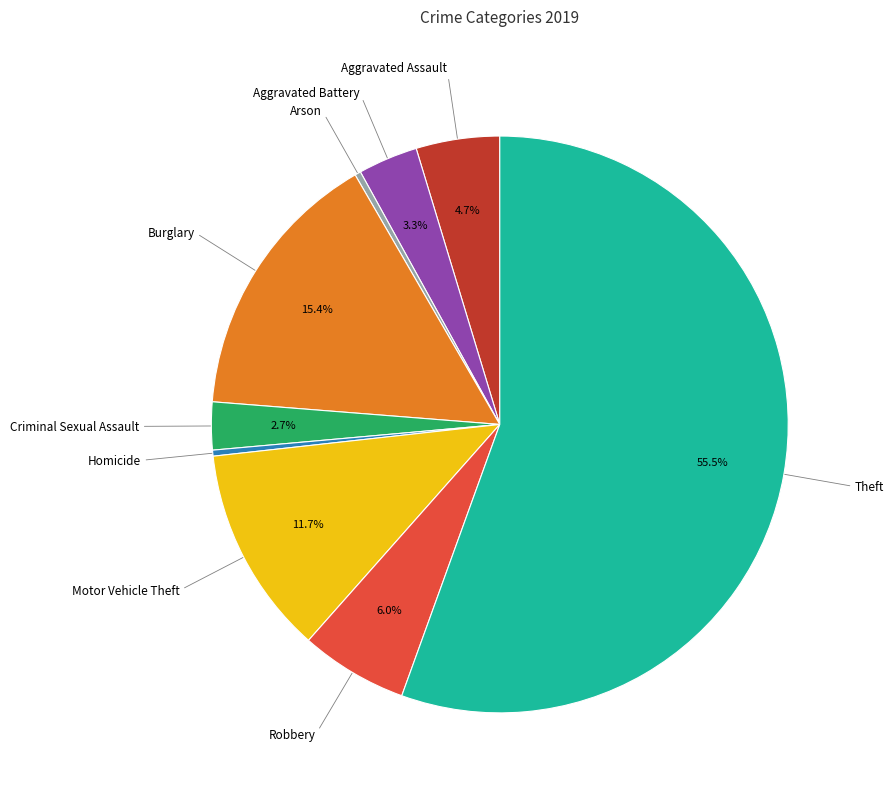

How many segments does this pie chart have?

9